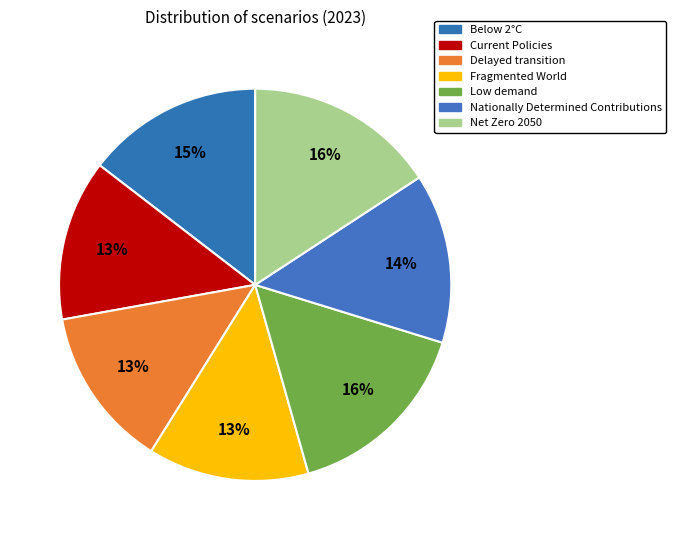

To the nearest percent, what is the difference between the largest and smallest slice percentages?

3%